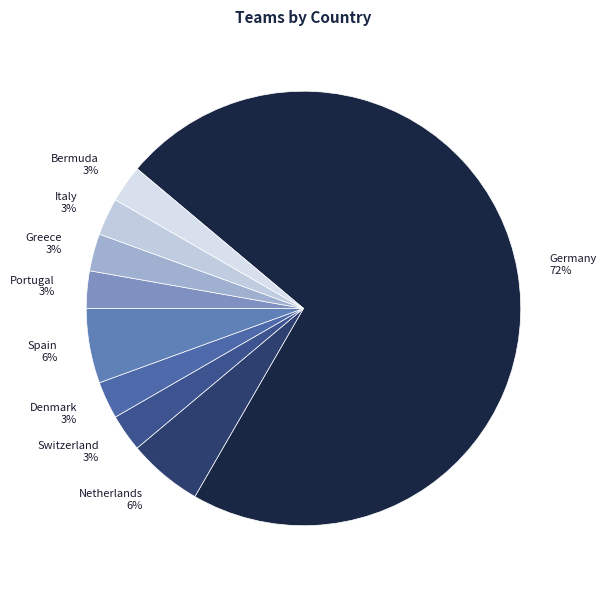

True or false: Italy accounts for 3% of the total.

True